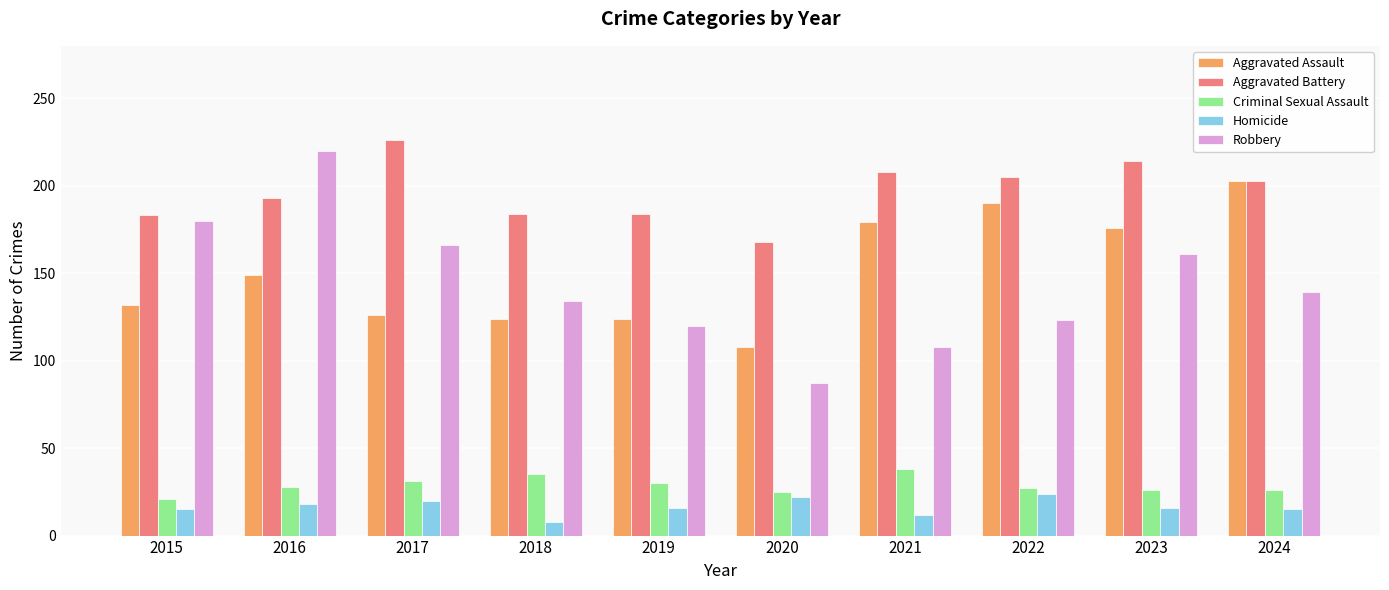

How many distinct data groups are displayed?

5